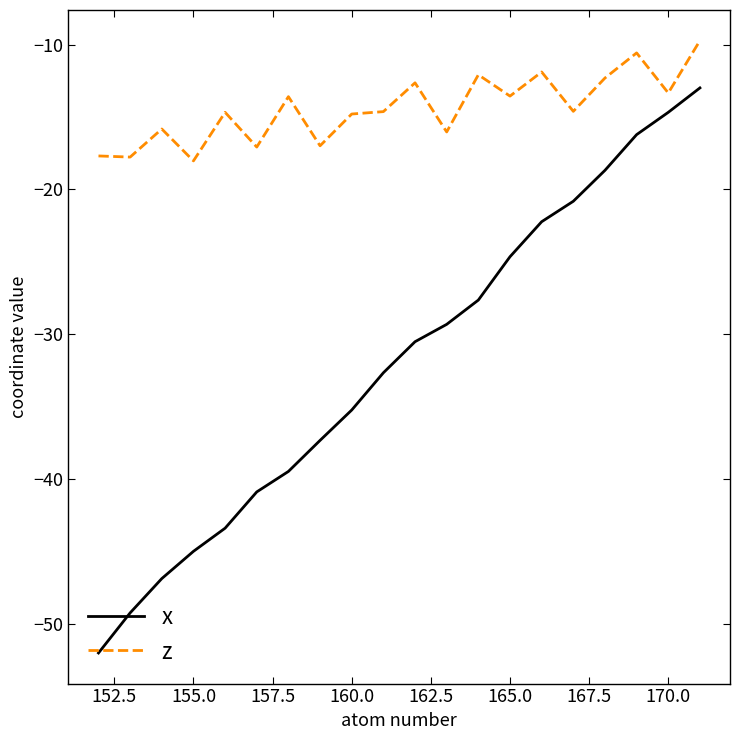

True or false: z and x intersect in this chart.

False